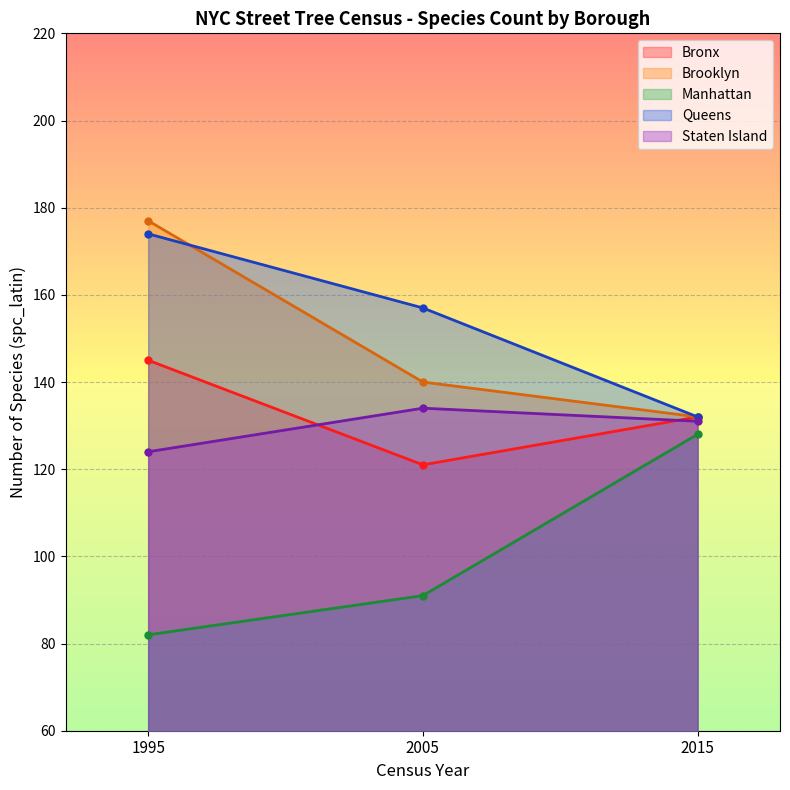

What is the sum of all Manhattan values?

301